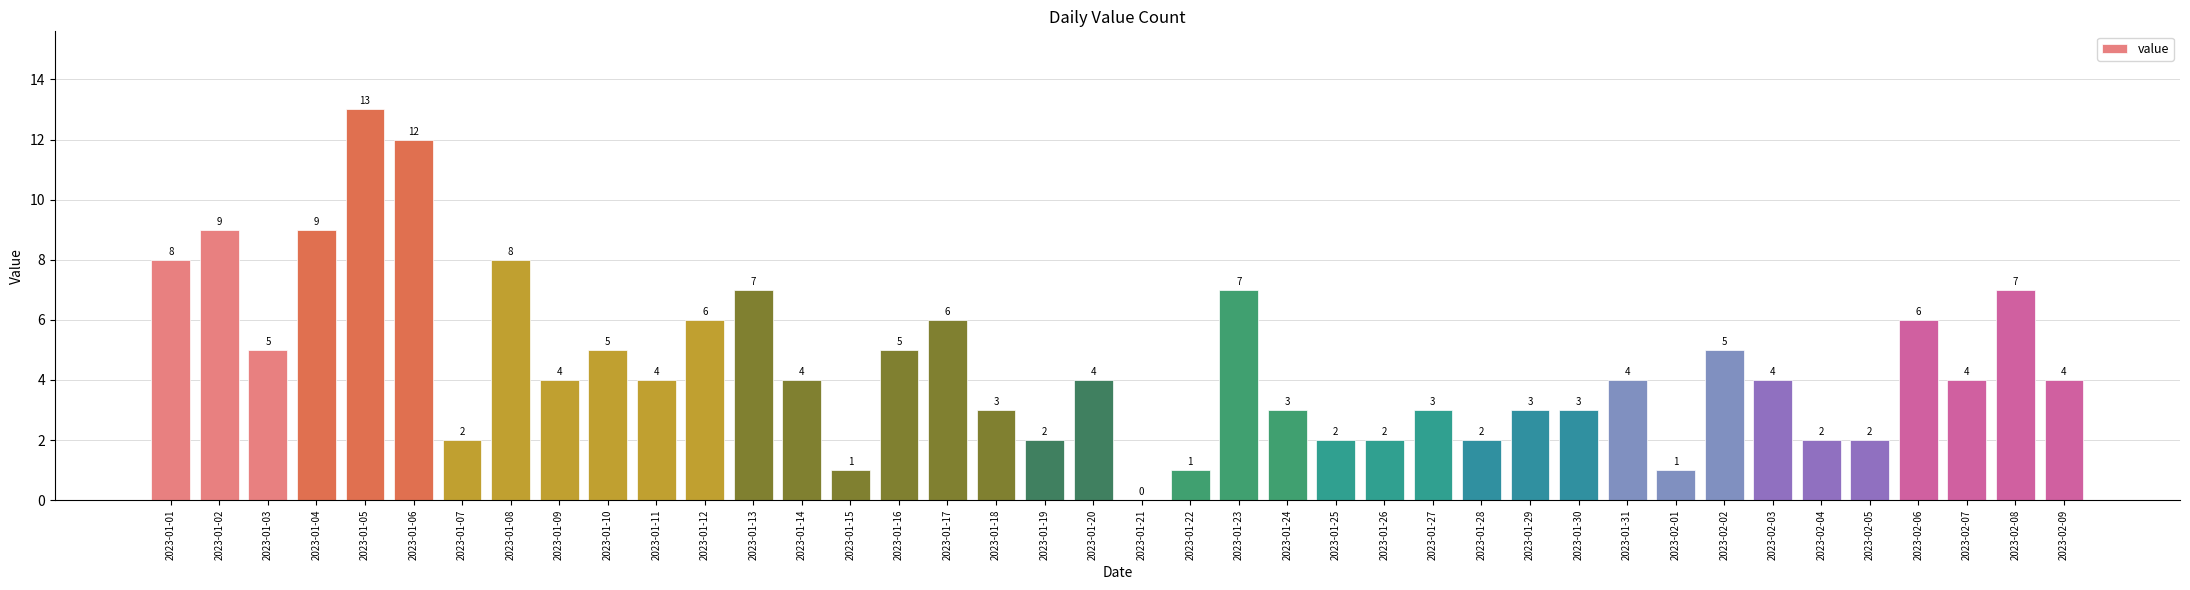

What is the sum of the values at 2023-01-19 and 2023-01-30?

5